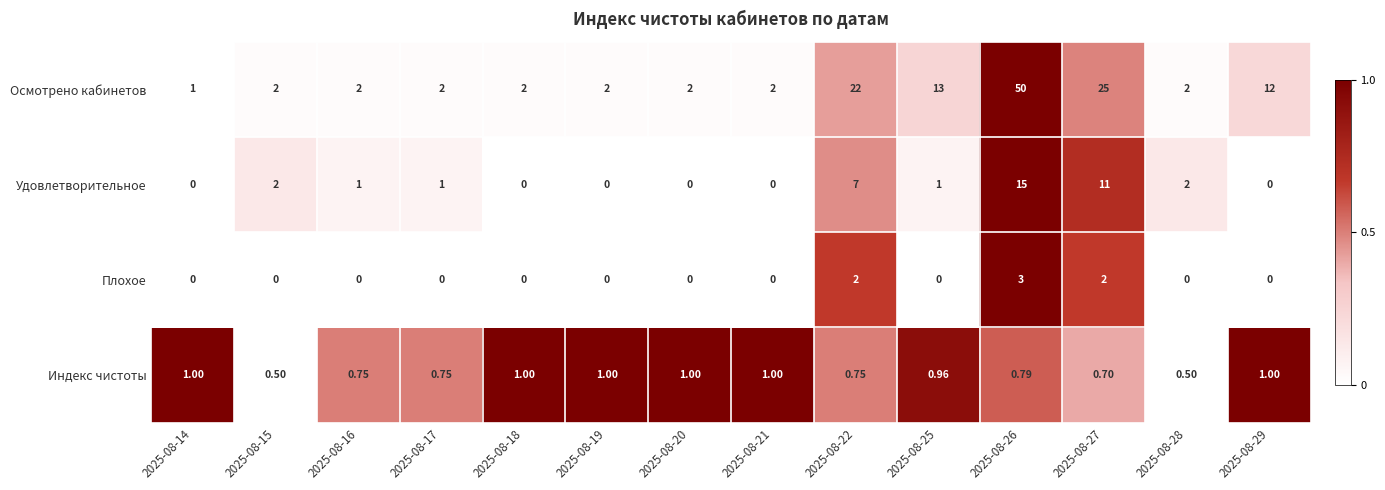

Rank the series at 2025-08-25 from highest to lowest value.

Осмотрено кабинетов, Удовлетворительное, Индекс чистоты, Плохое